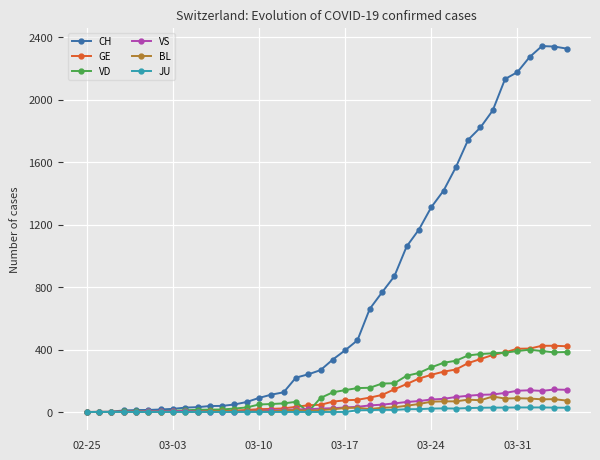

List the series in order of their peak value, lowest first.

JU, BL, VS, VD, GE, CH